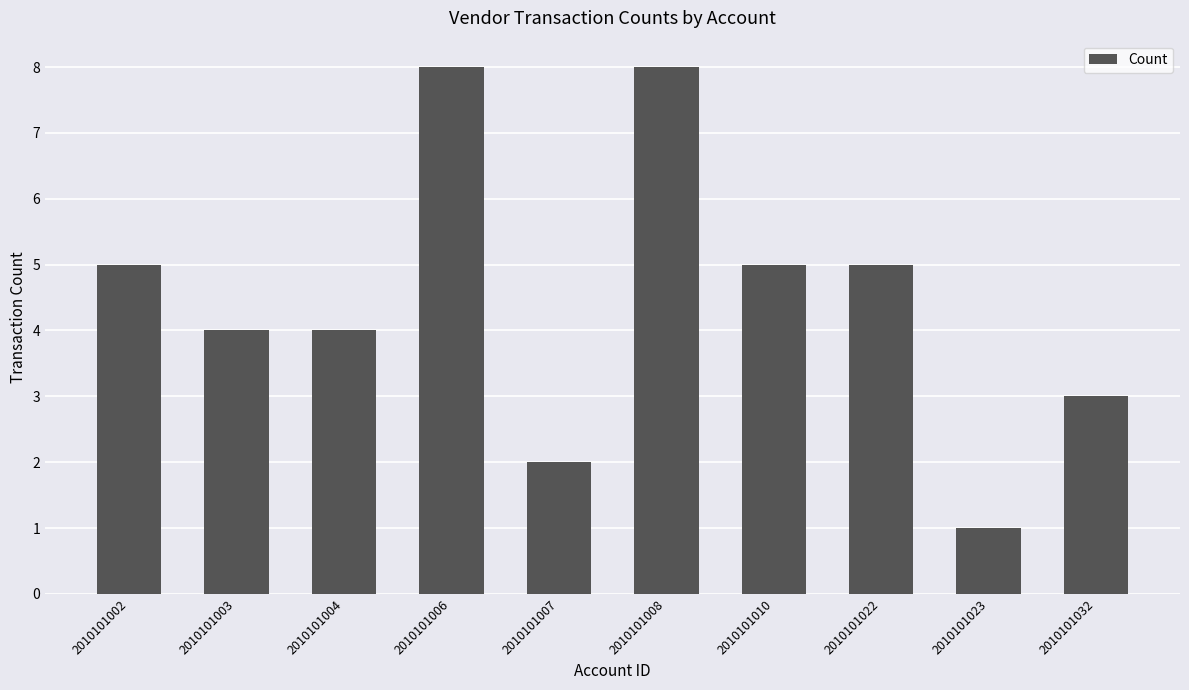

What is the sum of all values?

45